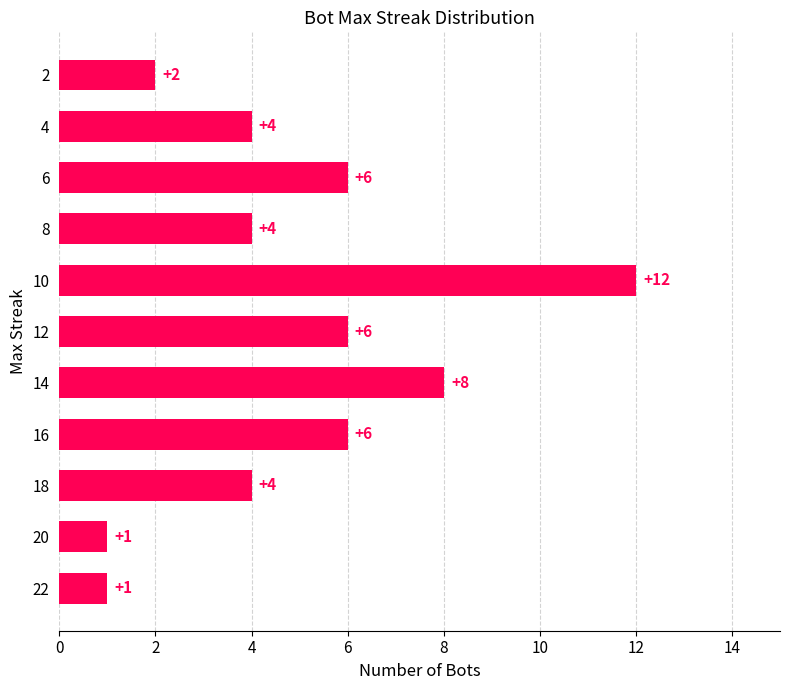

Is it true that the value at 16 is 6?

True